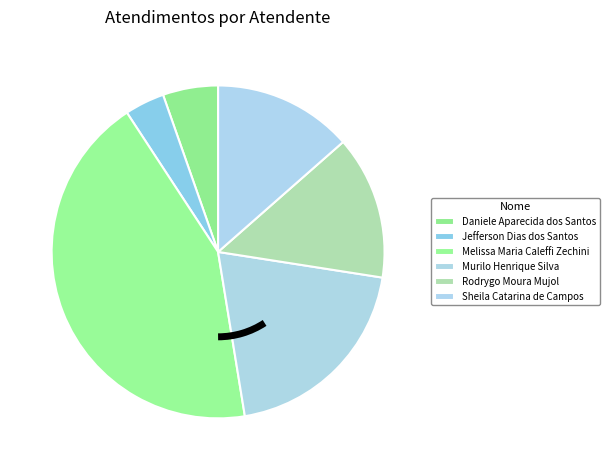

Count the number of slices in the pie.

6